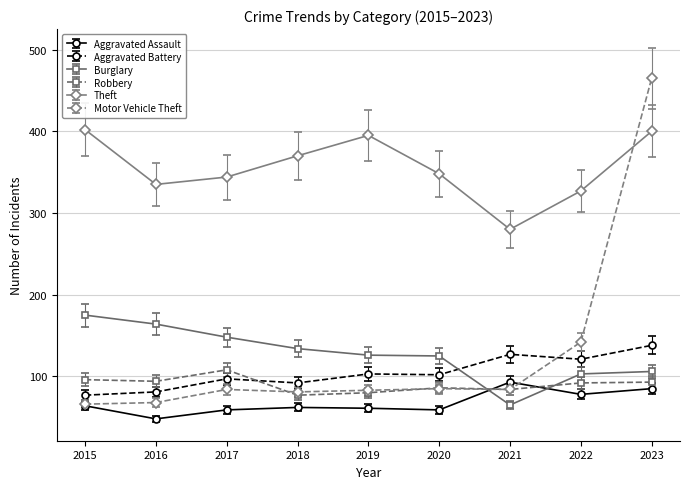

What is the difference between the highest and lowest values at 2018?

308